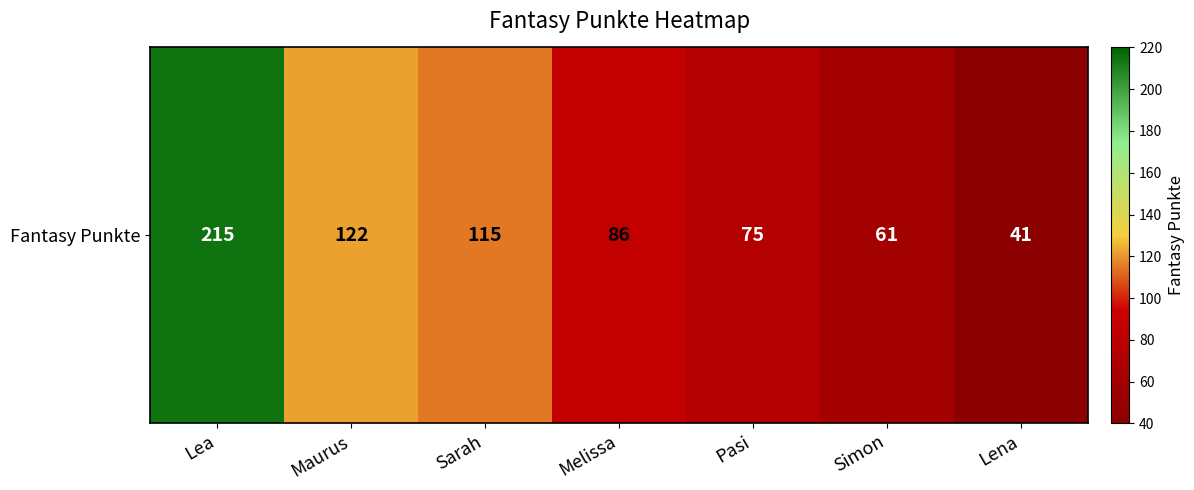

Reading left to right, transcribe all the data shown in this chart.

215	122	115	86	75	61	41